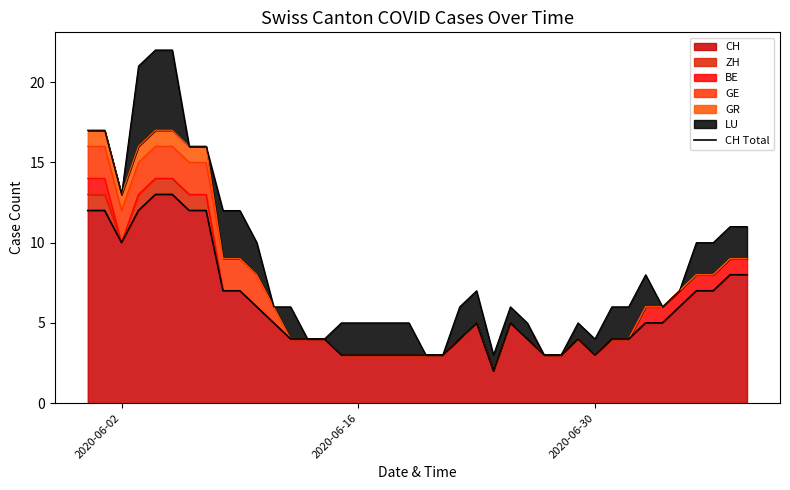

What is the highest value of the CH series?

13